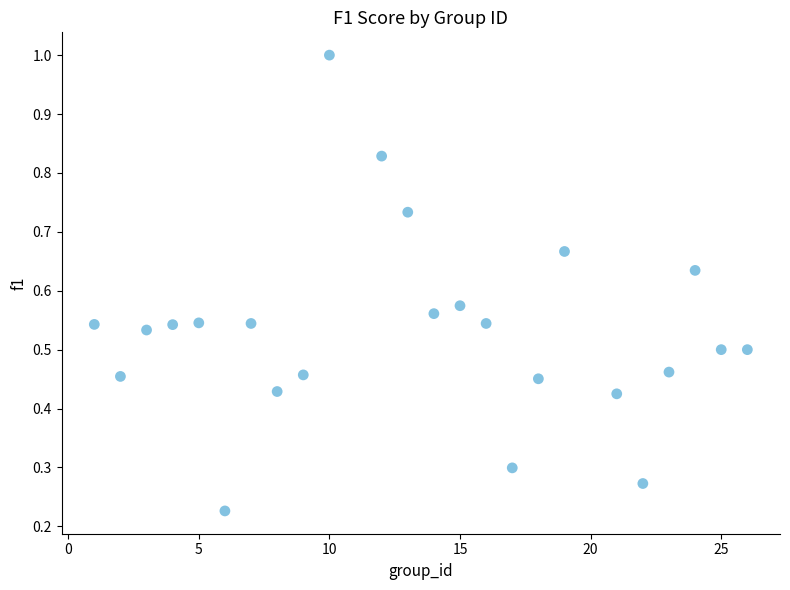

What is the range of X values (max minus min)?

25.0